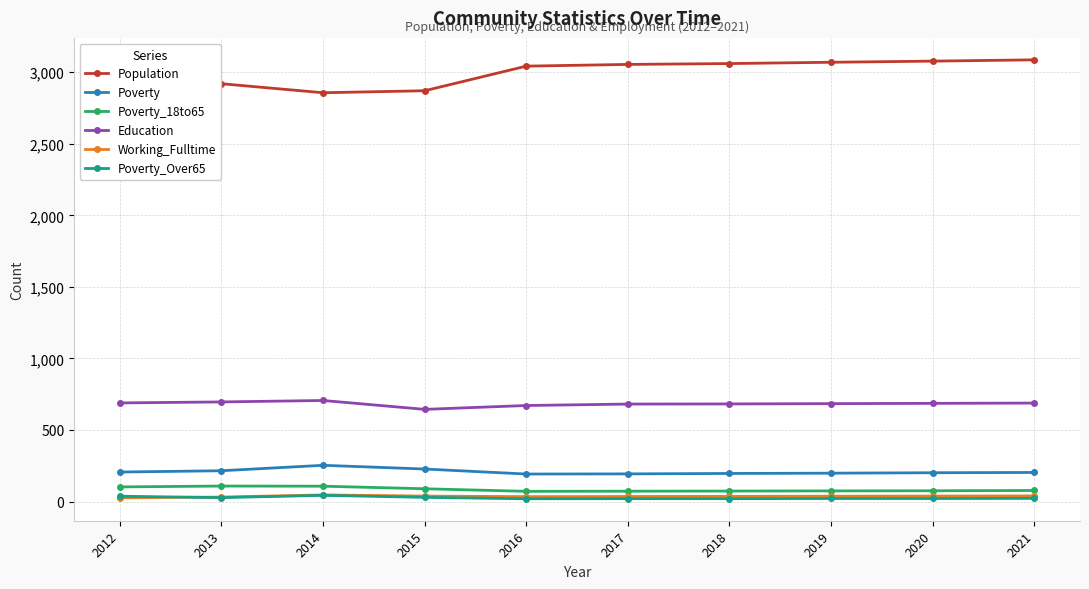

What is the maximum value for Population?

3087